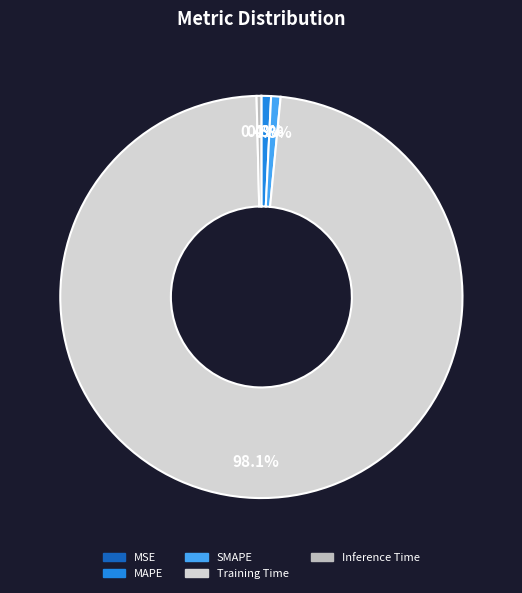

What is the largest slice in the pie chart?

Training Time